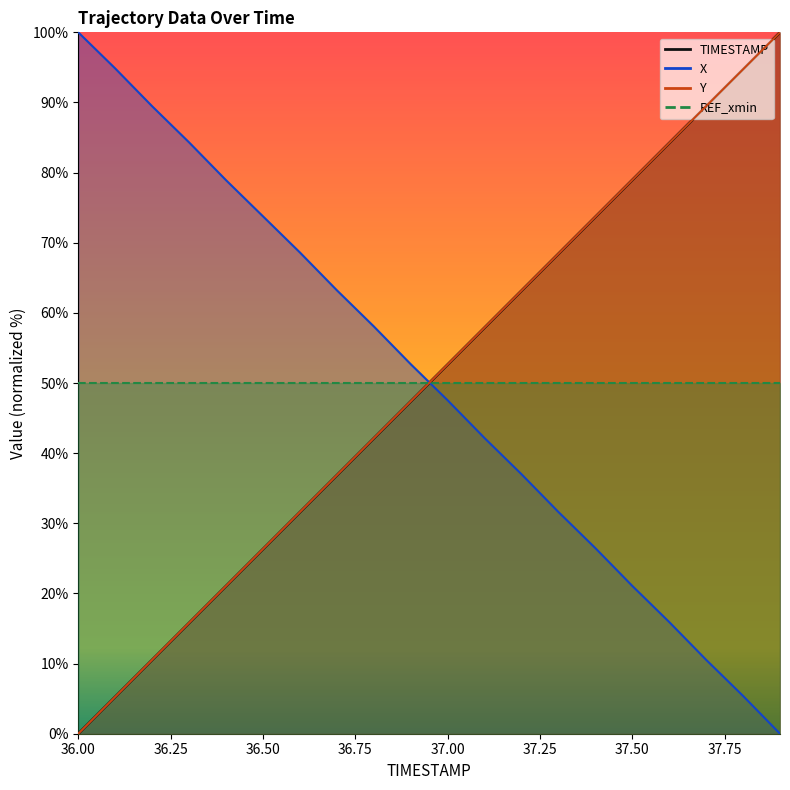

What is the greatest value displayed?

100.0